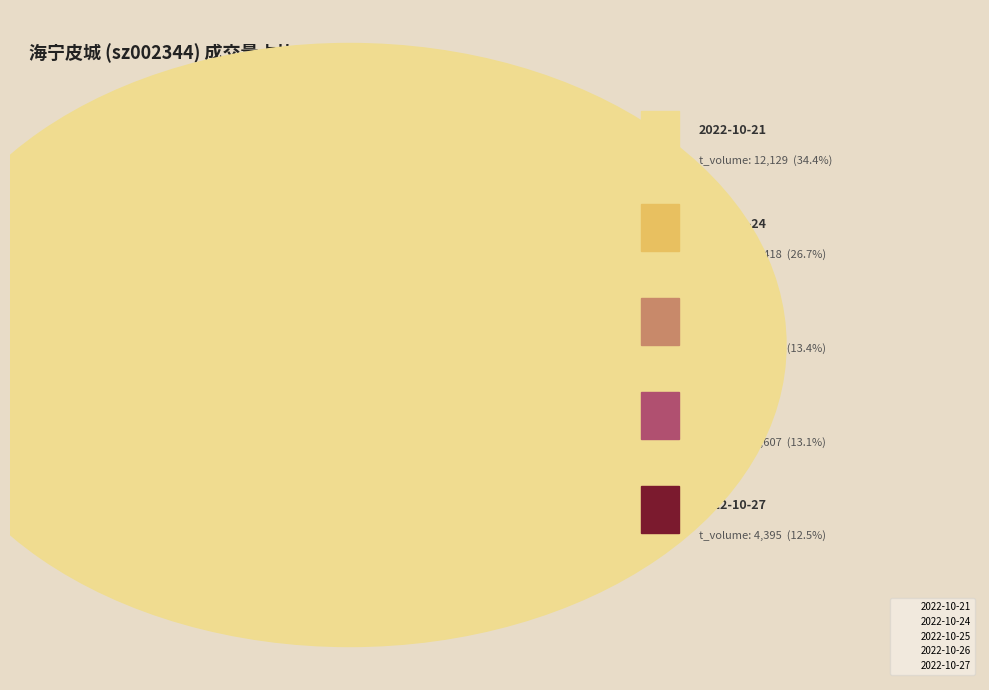

Is 2022-10-24 the majority of the pie?

No